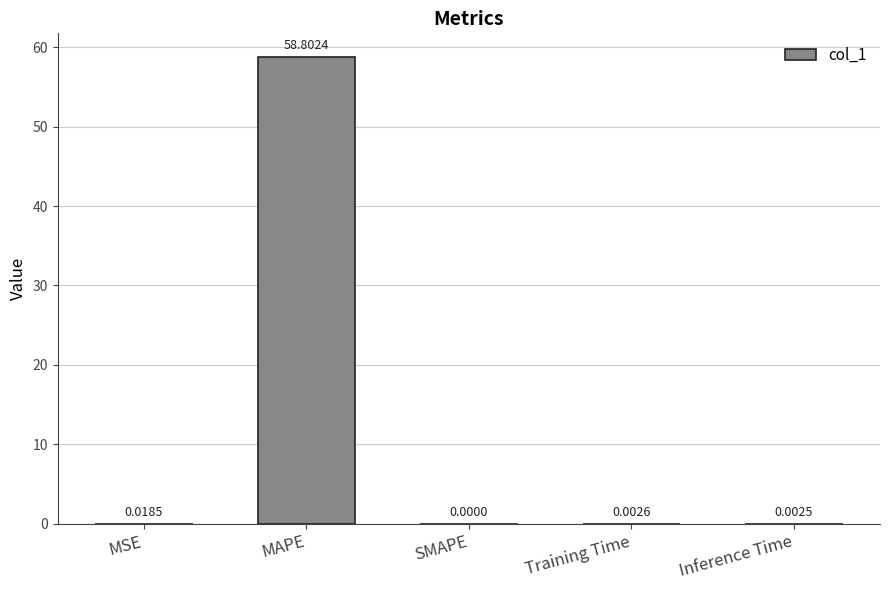

The value at MAPE is 58.8. True or false?

True